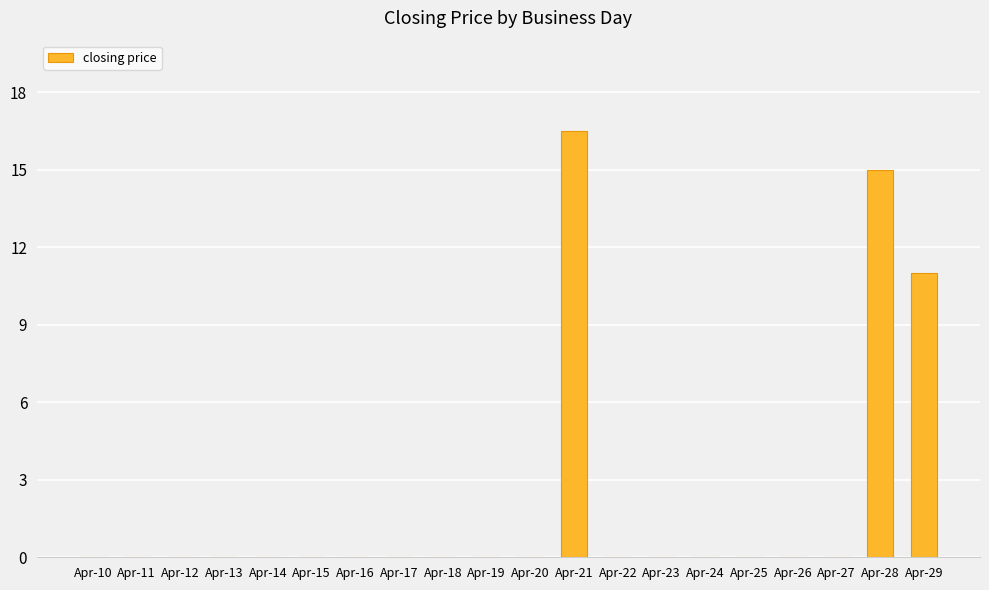

At which label is the value closest to 8?

Apr-29